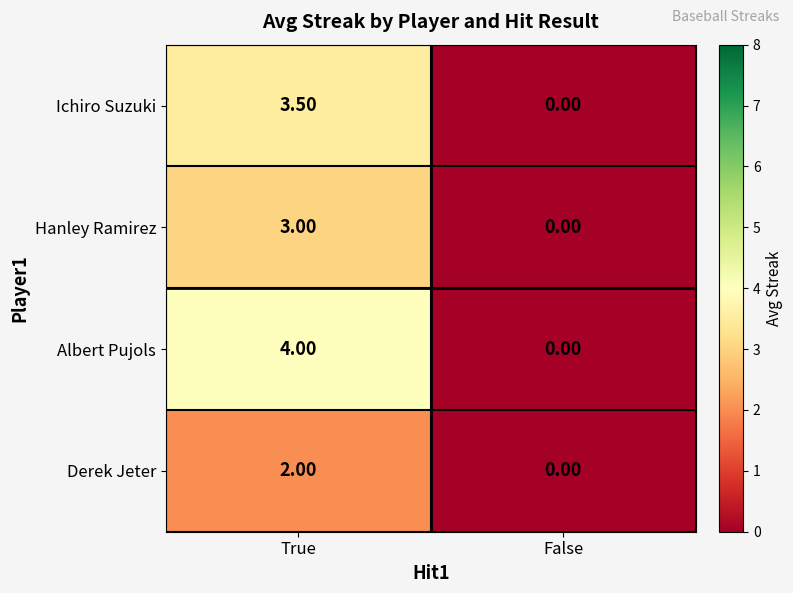

What is the sum of all Hanley Ramirez values?

3.0